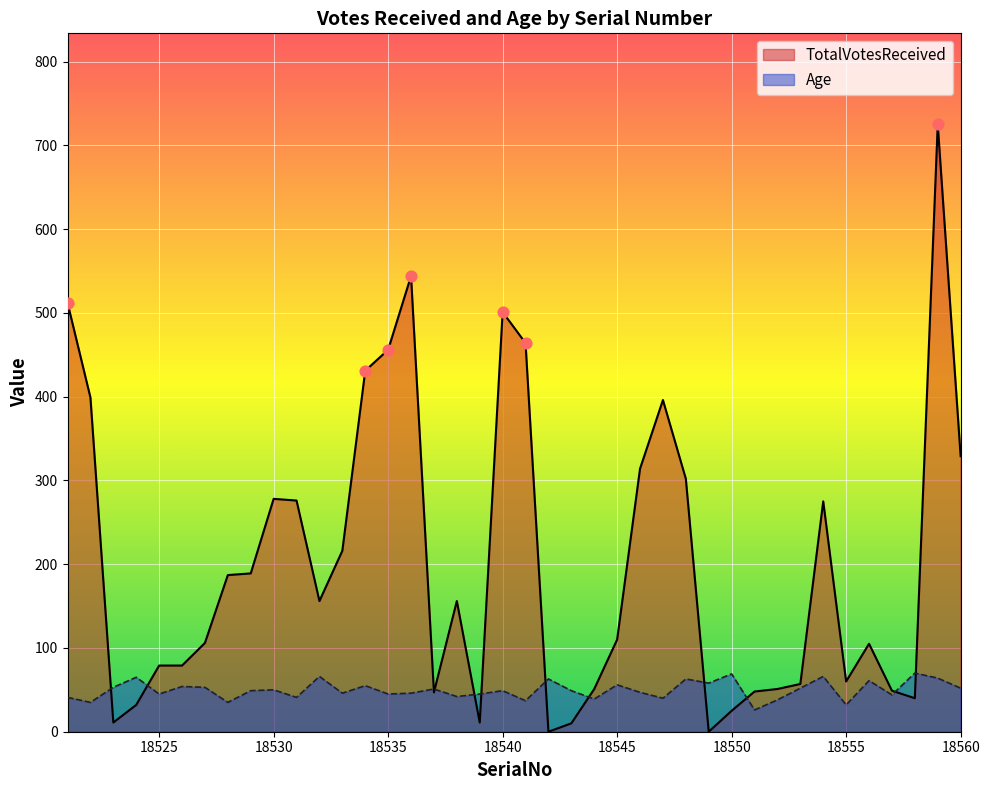

Which series has the widest spread of Y values?

TotalVotesReceived